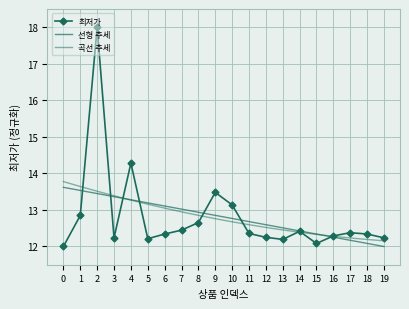

What is the average value of the 곡선 추세 series?

12.8